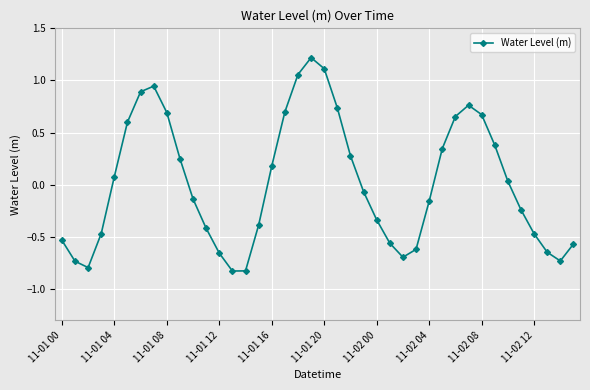

Does the chart have visible grid lines?

Yes